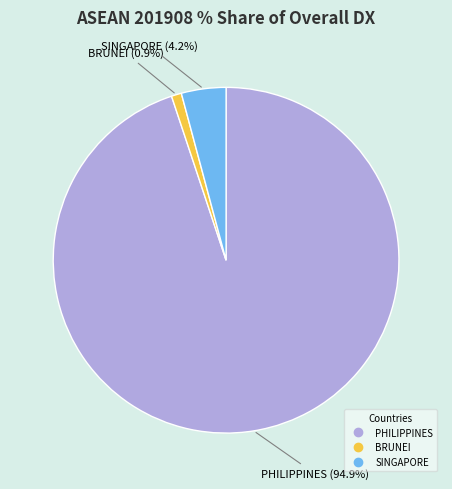

Is it true that BRUNEI is 1% of the pie?

True